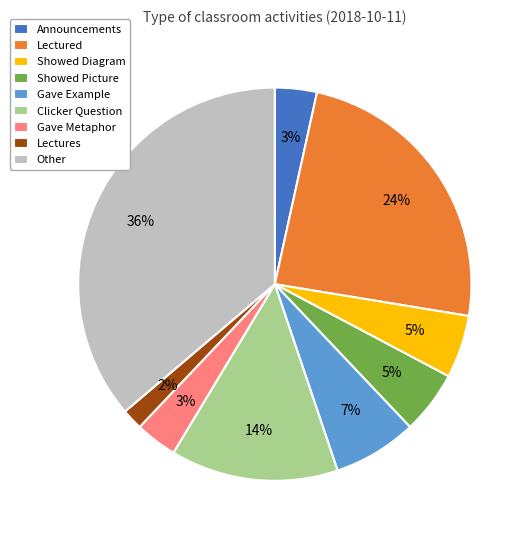

To the nearest percent, what is the combined percentage of Showed Diagram and Showed Picture?

10%